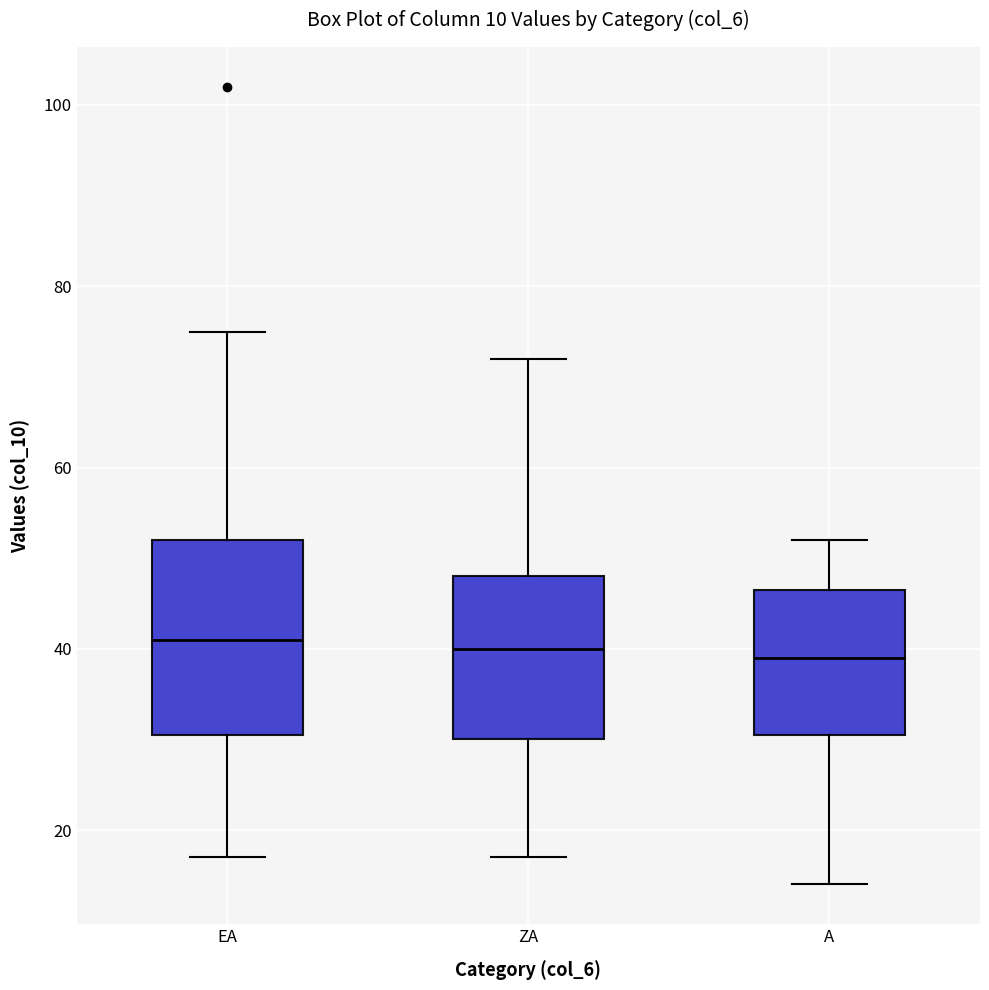

Which box is the tallest, from its lower edge to its upper edge?

EA